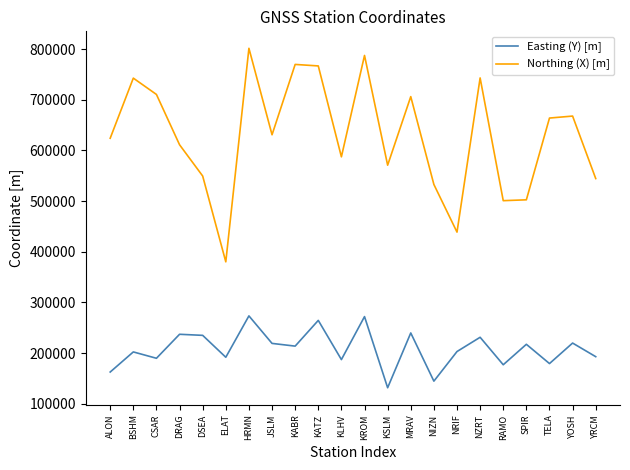

Is the value of Northing (X) [m] at KATZ greater than the value of Easting (Y) [m] at YOSH?

Yes